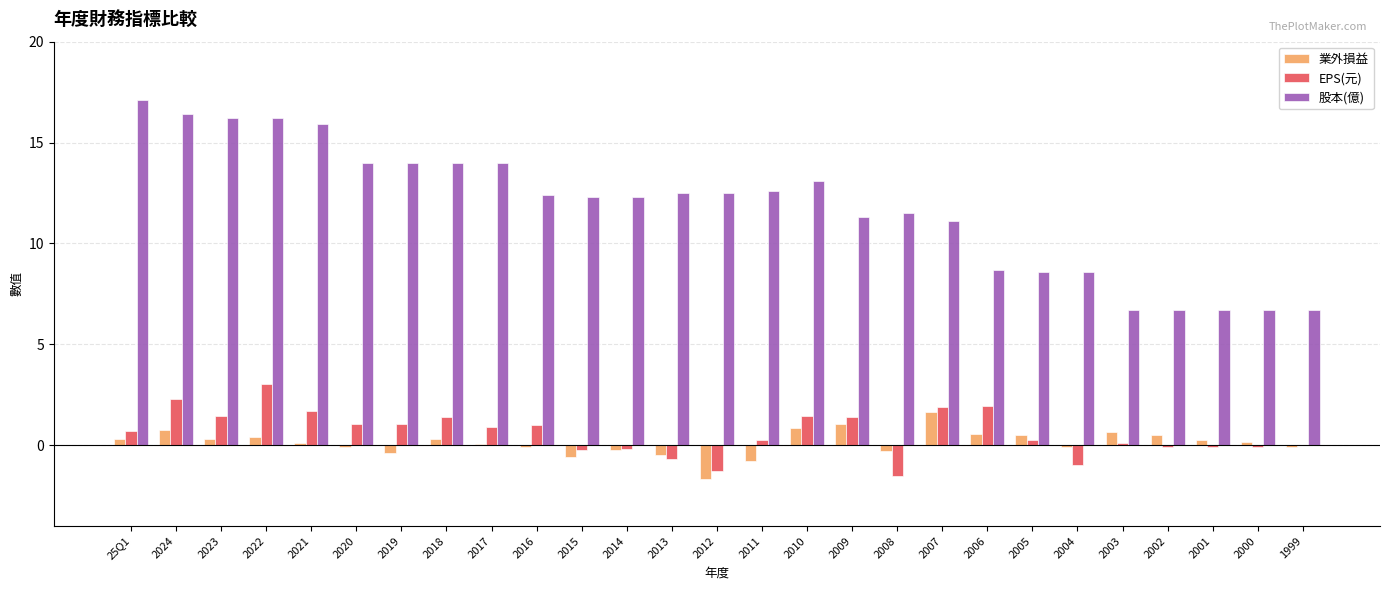

What is the maximum value shown in the chart?

17.1